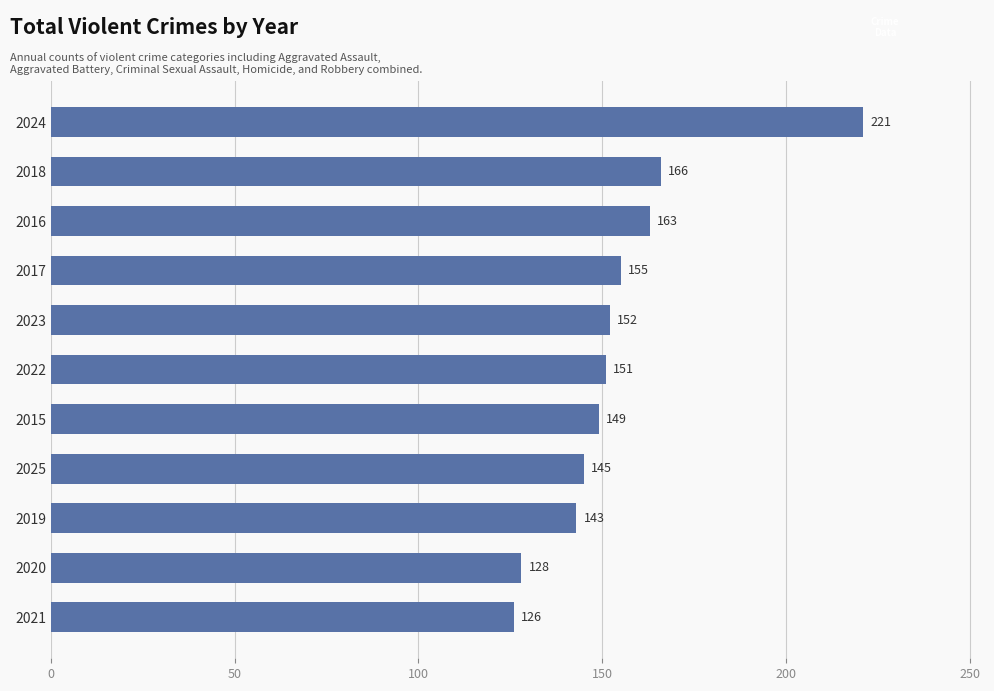

Approximately how many times larger is the value at 2017 compared to 2015?

1.0